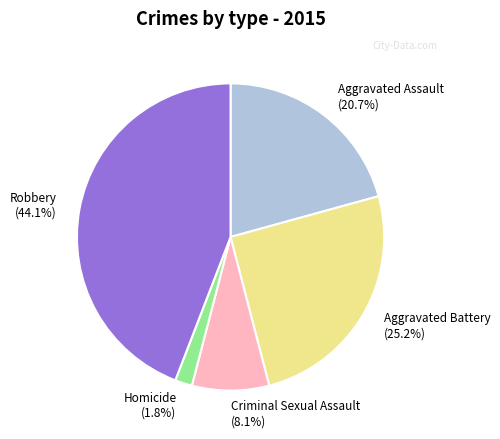

To the nearest percent, what is the difference between the largest and smallest slice percentages?

42%